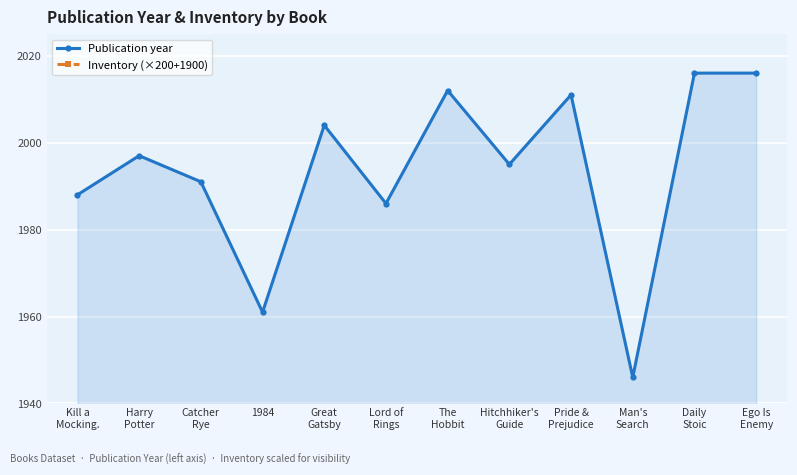

What is the spread (max minus min) of values at Great
Gatsby?

1496